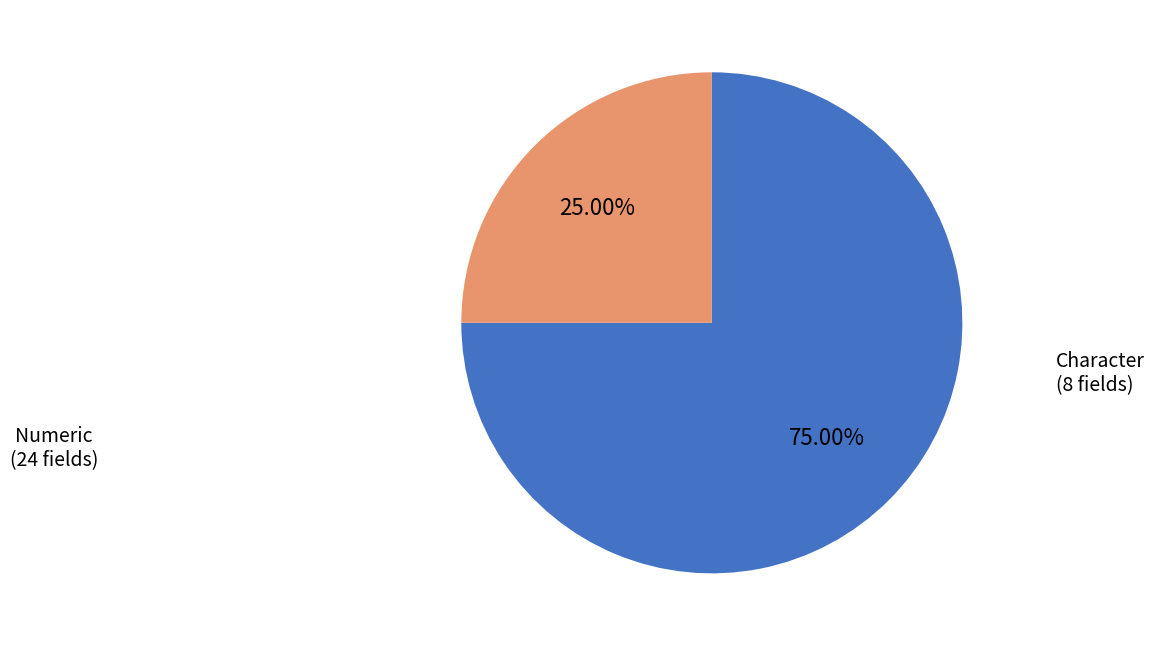

Is there a majority slice in this chart?

Yes